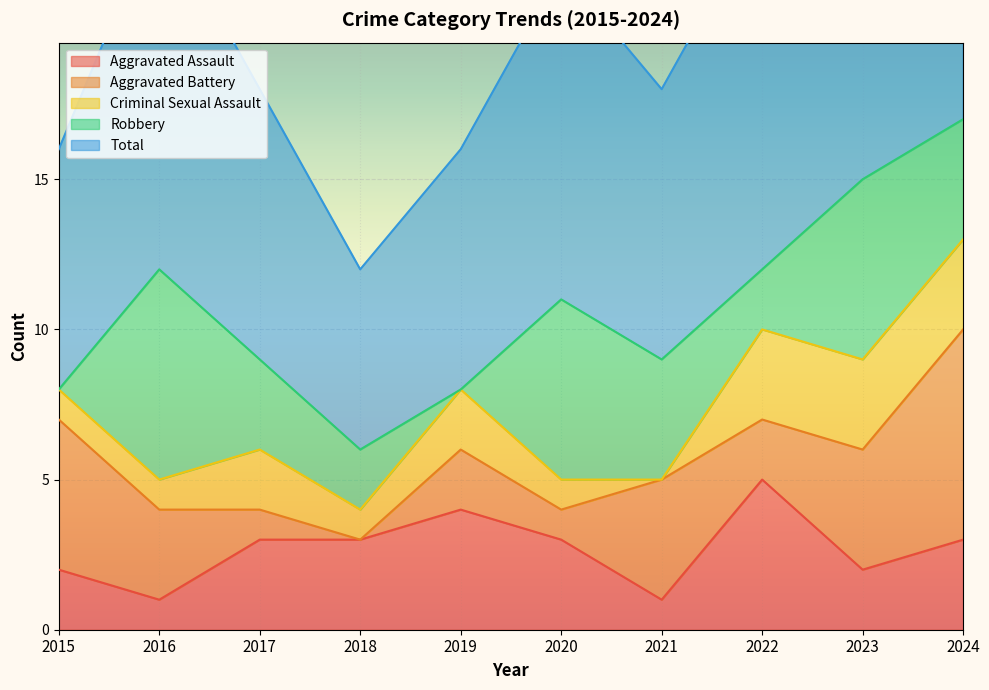

Is it true that Total equals 15 at 2023?

True